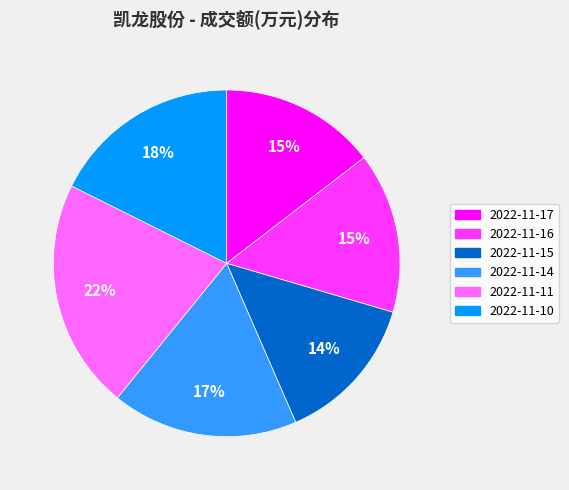

To the nearest percent, what portion does 2022-11-15 represent?

14%